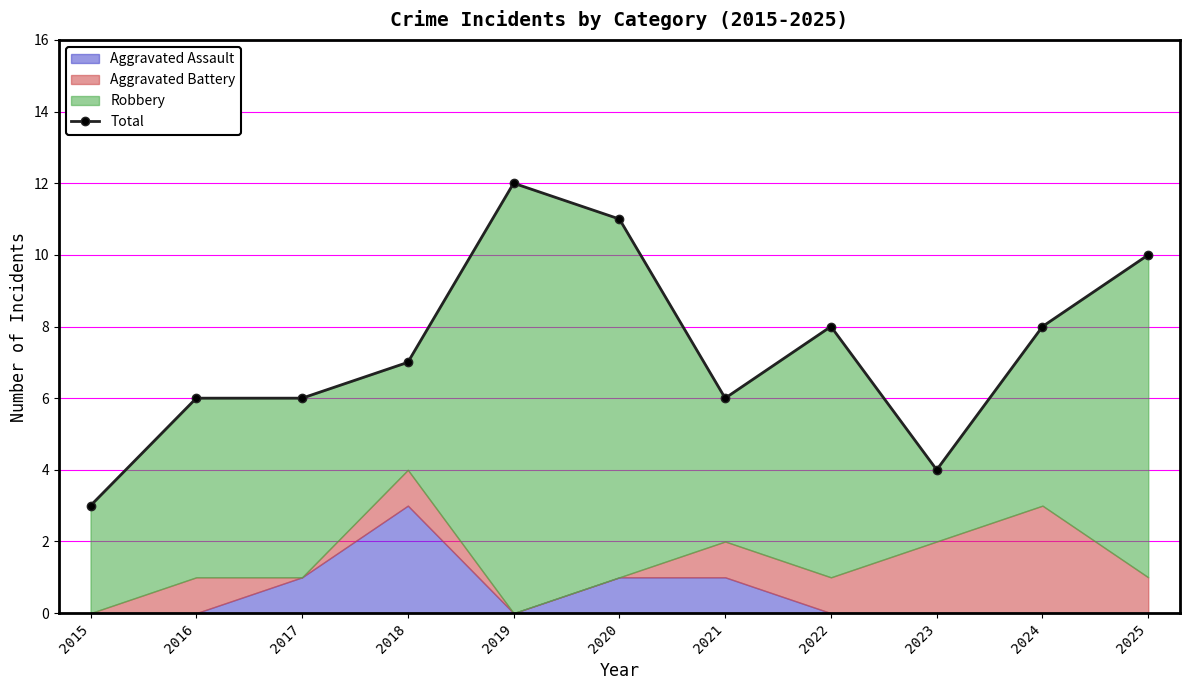

Reading left to right, what are all the values shown in this chart?

2015=3	2016=6	2017=6	2018=7	2019=12	2020=11	2021=6	2022=8	2023=4	2024=8	2025=10